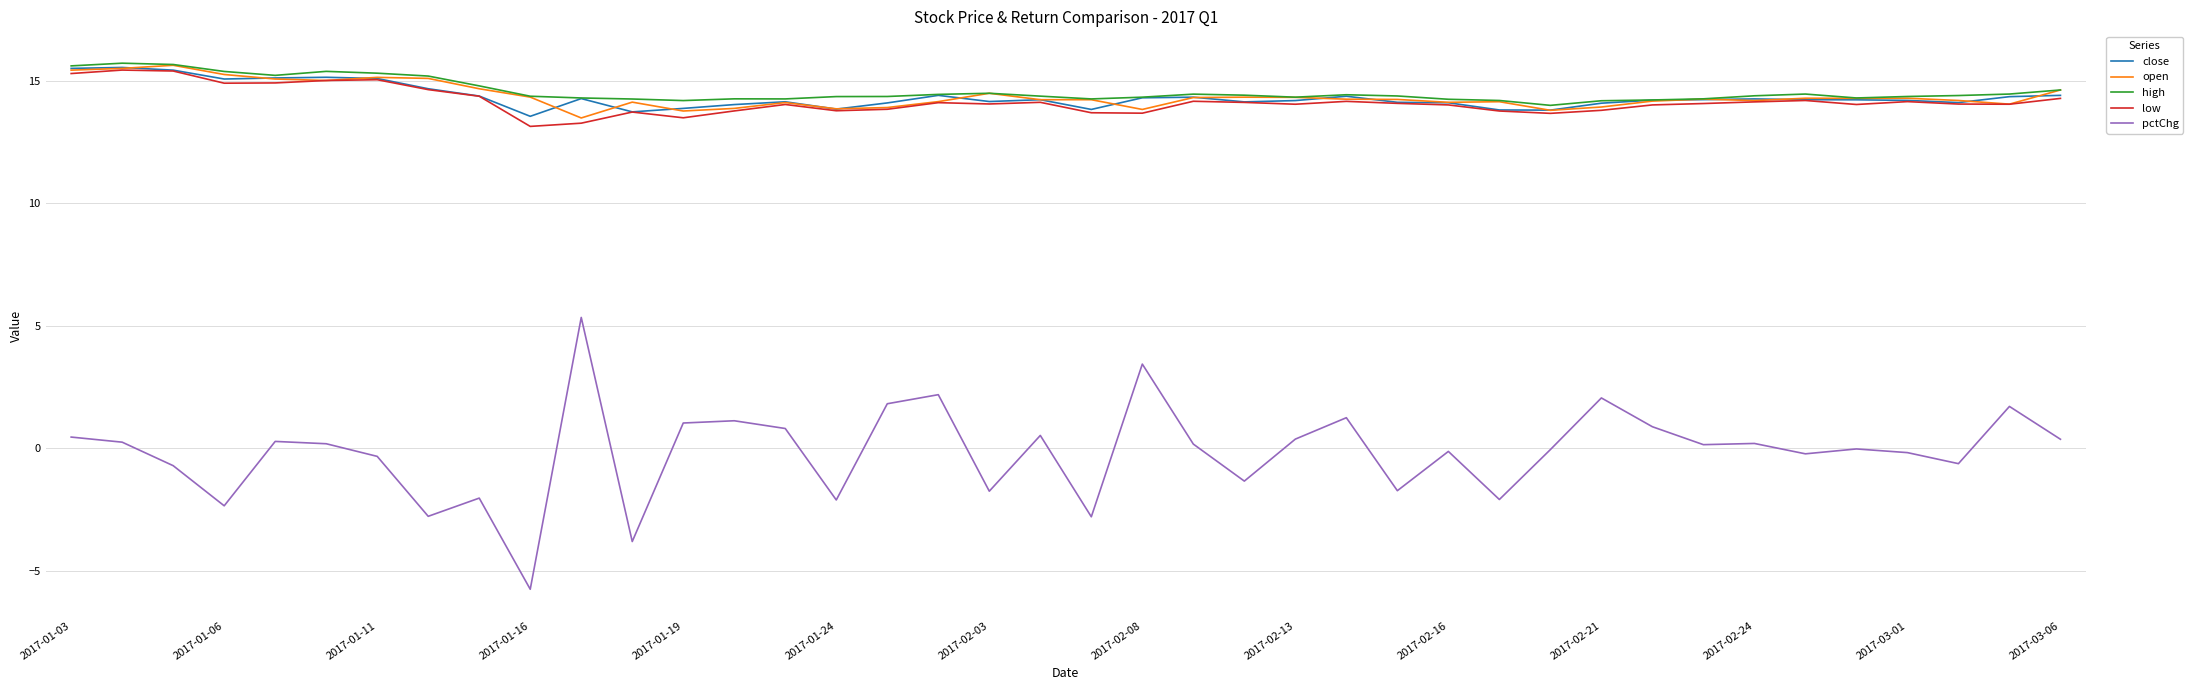

Which series has the largest total across all categories?

high